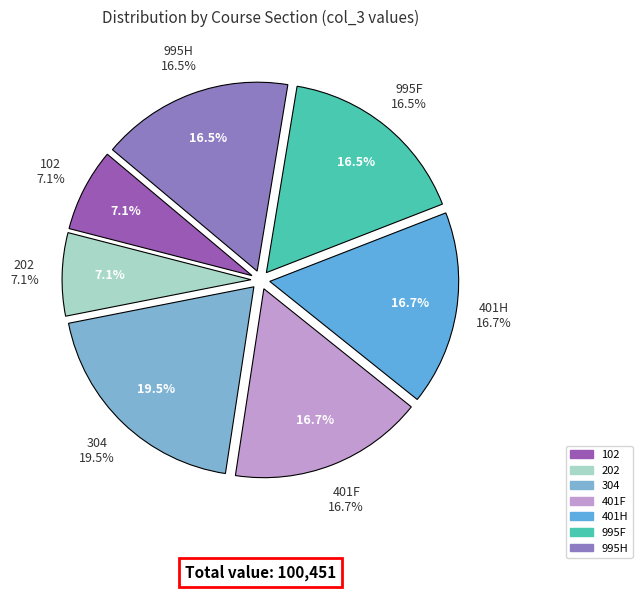

Combined, what portion of the pie is 995H and 995F?

33.0%